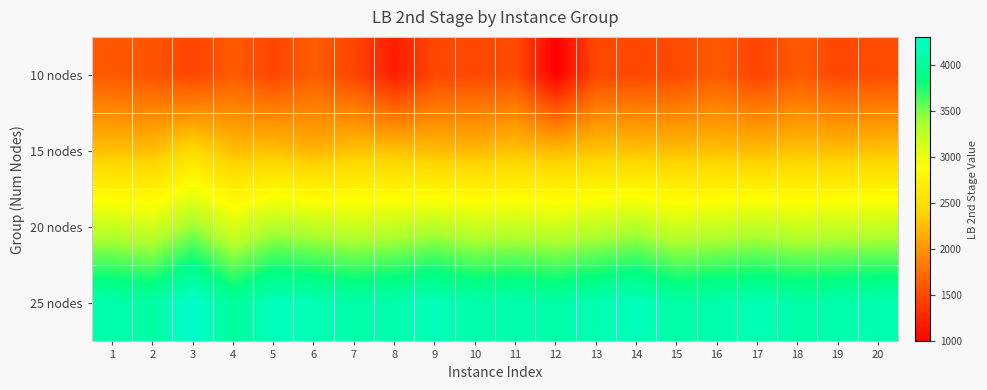

Reading left to right, extract all data points from this chart.

10 nodes: 1=1600.0	2=1570.0	3=1470.0	4=1610.0	5=1480.0	6=1630.0	7=1470.0	8=1200.0	9=1490.0	10=1490.0	11=1520.0	12=1000.0	13=1490.0	14=1490.0	15=1510.0	16=1610.0	17=1470.0	18=1610.0	19=1490.0	20=1520.0
15 nodes: 1=2266.7	2=2253.3	3=2460.0	4=2253.3	5=2280.0	6=2186.7	7=2293.3	8=2280.0	9=2240.0	10=2226.7	11=2280.0	12=2240.0	13=2293.3	14=2280.0	15=2253.3	16=2266.7	17=2240.0	18=2280.0	19=2253.3	20=2280.0
20 nodes: 1=3200.0	2=3150.0	3=3400.0	4=3100.0	5=3300.0	6=3250.0	7=3180.0	8=3220.0	9=3280.0	10=3190.0	11=3210.0	12=3170.0	13=3230.0	14=3290.0	15=3160.0	16=3200.0	17=3240.0	18=3180.0	19=3200.0	20=3220.0
25 nodes: 1=4100.0	2=4050.0	3=4300.0	4=4000.0	5=4200.0	6=4150.0	7=4080.0	8=4120.0	9=4180.0	10=4090.0	11=4110.0	12=4070.0	13=4130.0	14=4190.0	15=4060.0	16=4100.0	17=4140.0	18=4080.0	19=4100.0	20=4120.0